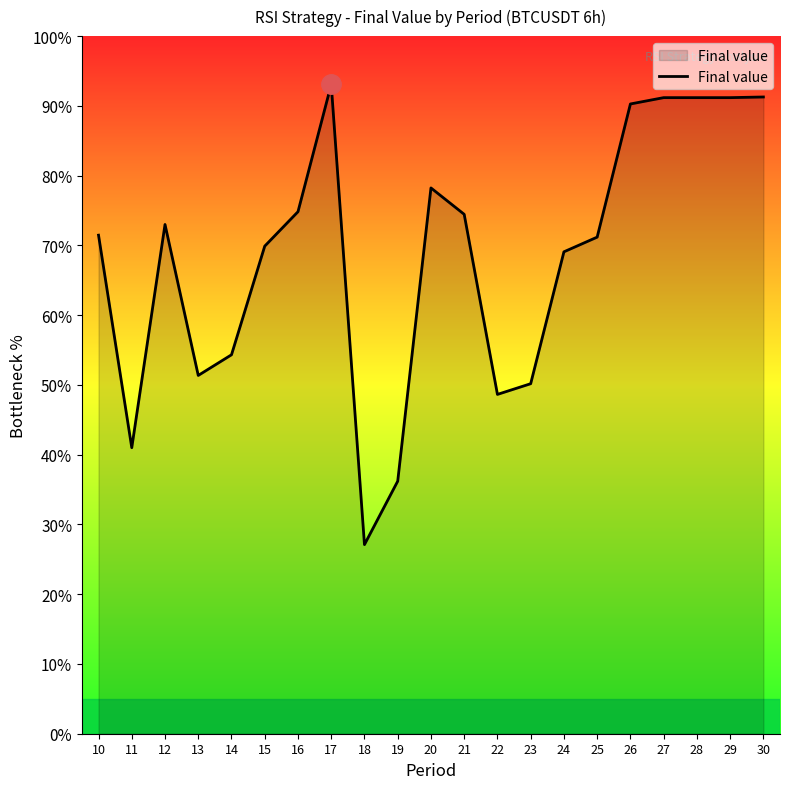

At which label is the value closest to 60?

14